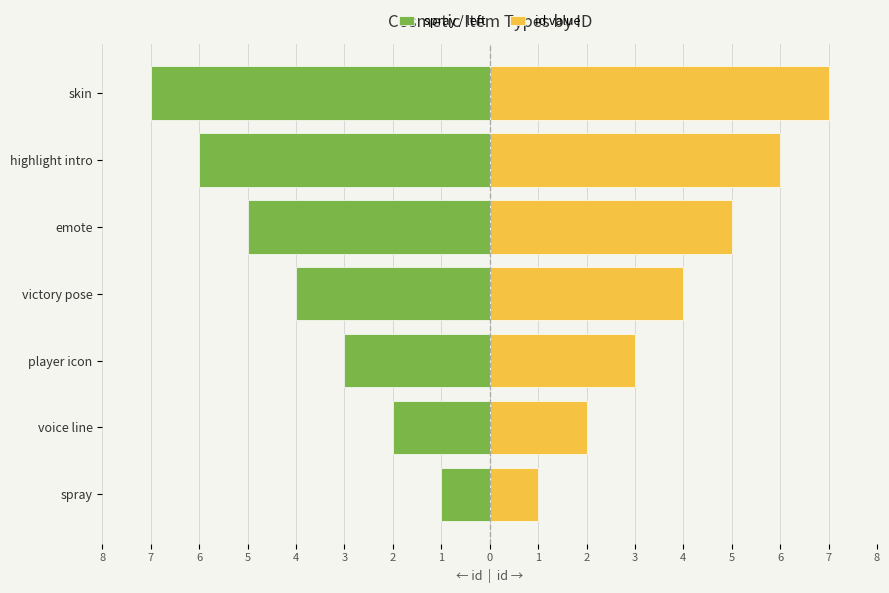

What are all the series names shown in the legend?

spray / left, id value